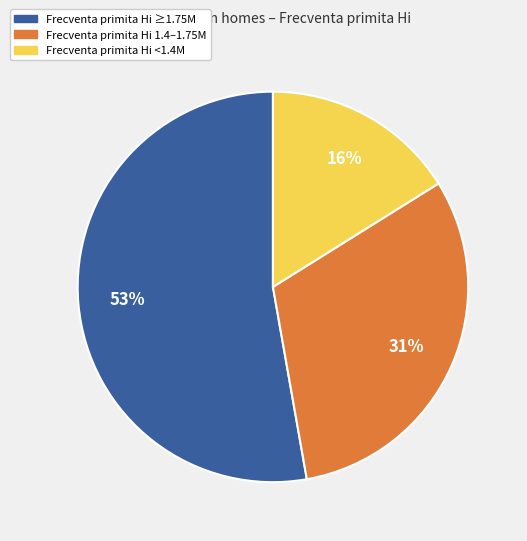

To the nearest percent, what is the average slice percentage?

33%